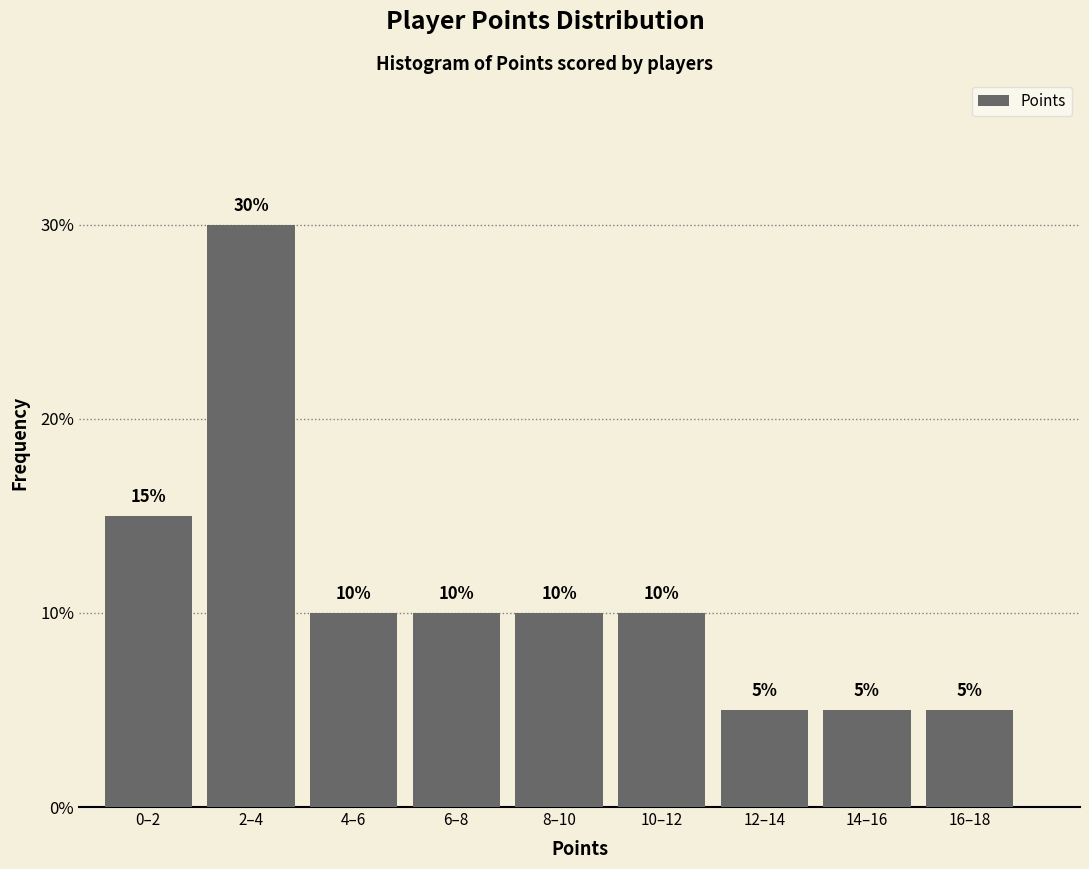

Reading left to right, transcribe all the data shown in this chart.

15	30	10	10	10	10	5	5	5